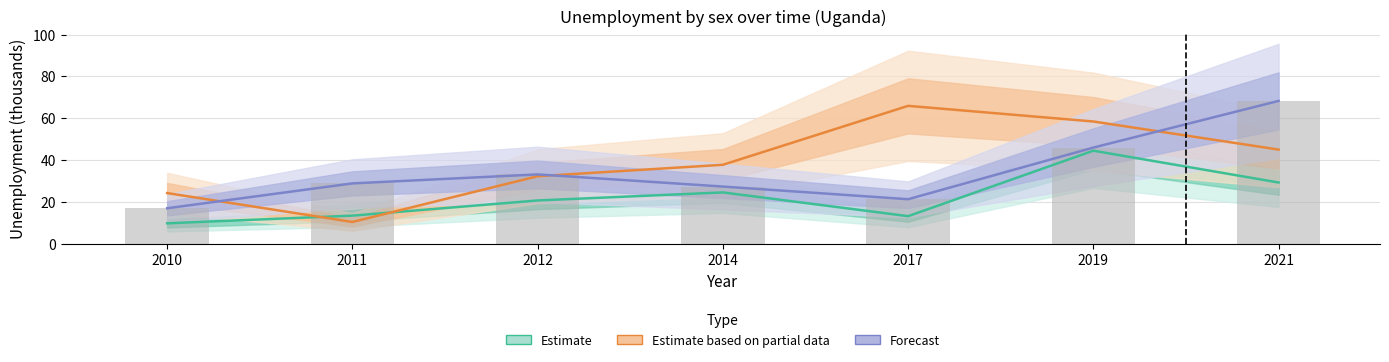

How many data points in Estimate are above 20?

4